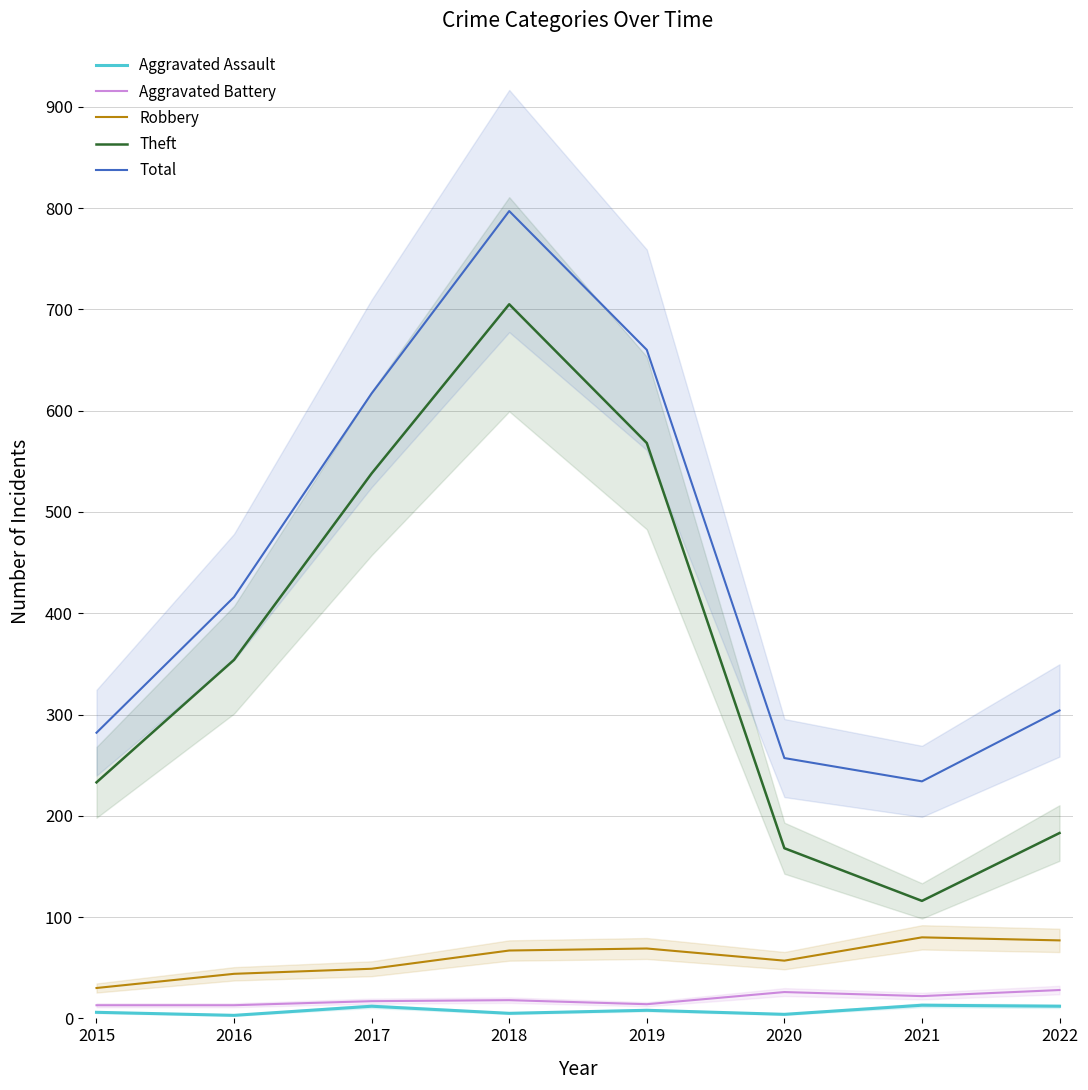

True or false: Total has a value of 617 at 2017.

True